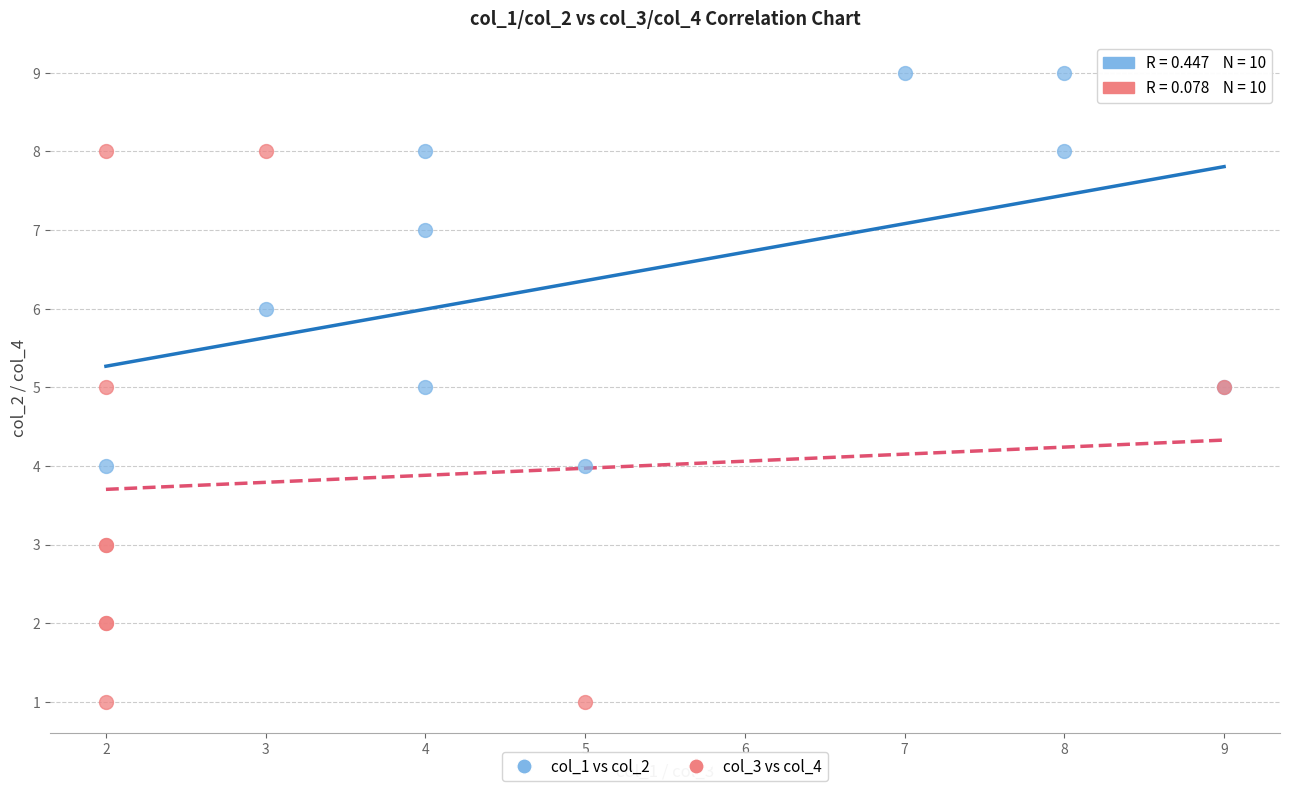

Which series has the widest spread of Y values?

col_3 vs col_4